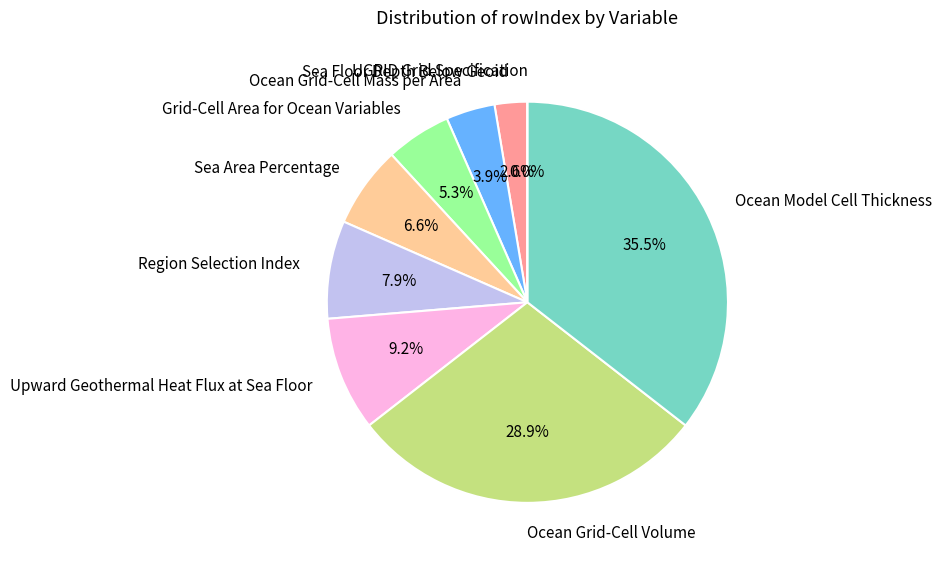

Which has a higher value, Ocean Model Cell Thickness or Sea Area Percentage?

Ocean Model Cell Thickness